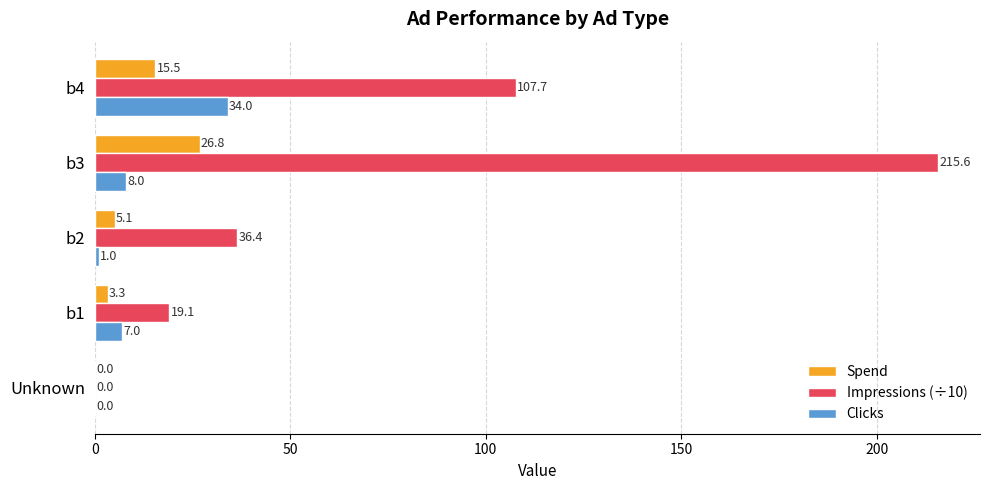

Which series changed the most between b3 and b4?

Impressions (÷10)